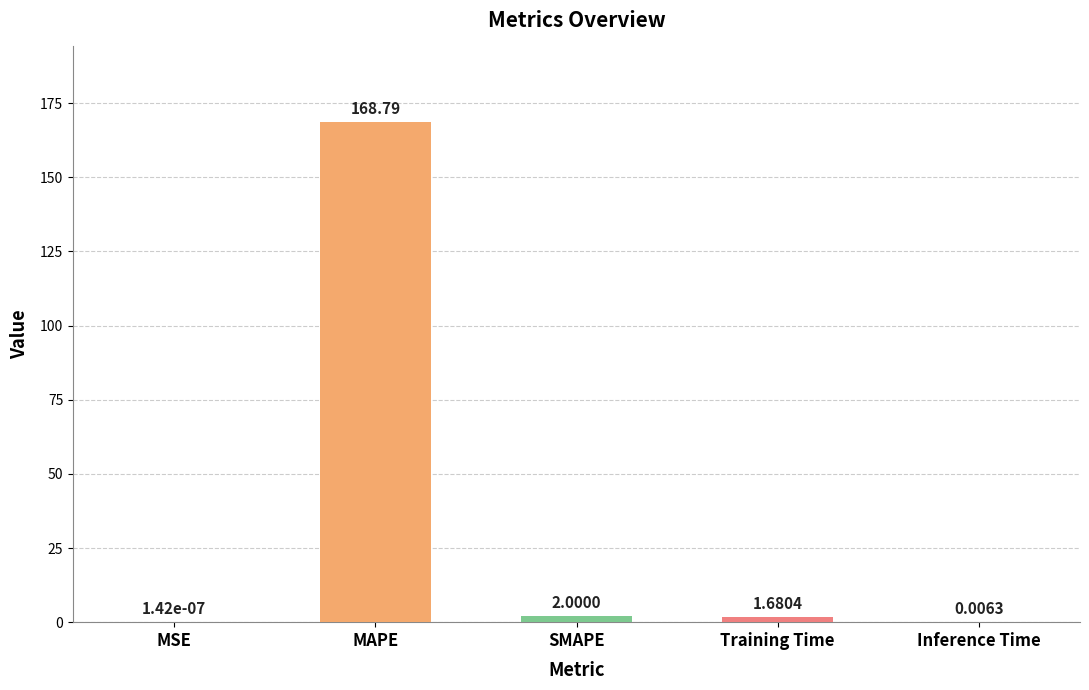

At which category does the chart reach its peak across all series?

MAPE